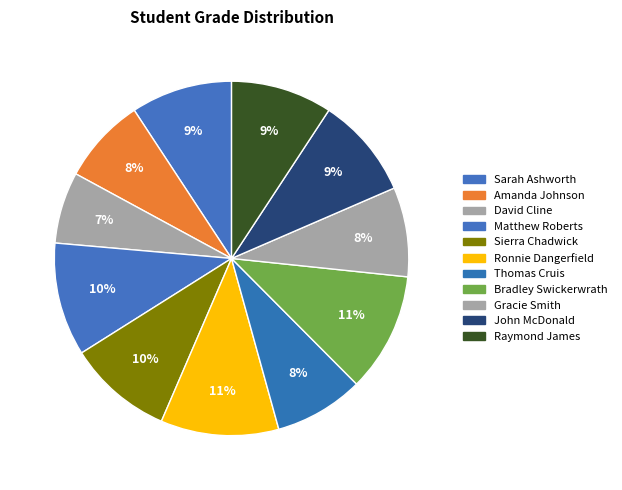

What is the smallest slice in the pie chart?

David Cline